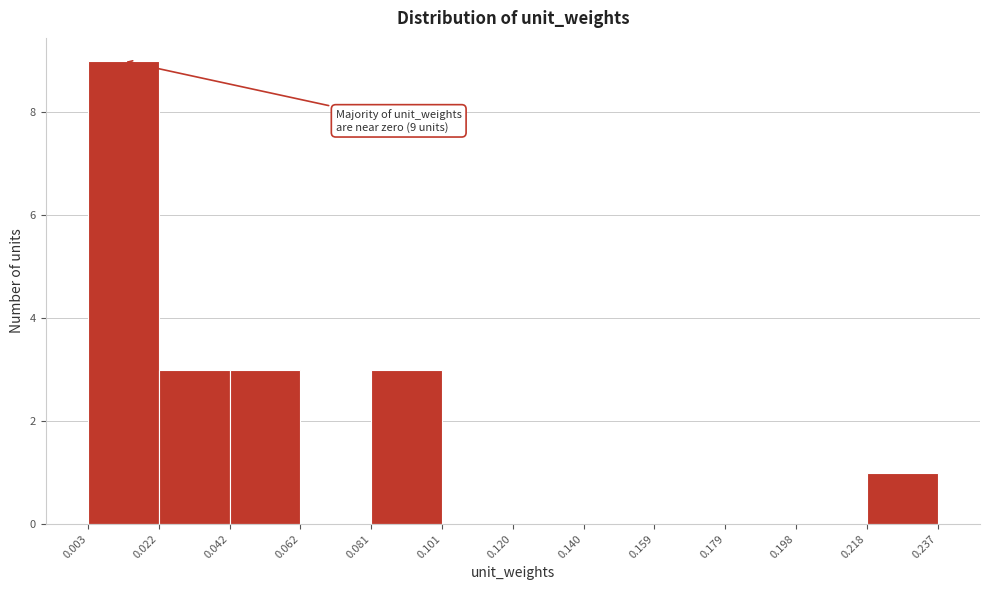

Over which range of the x-axis is the bar tallest?

0.003 to 0.022